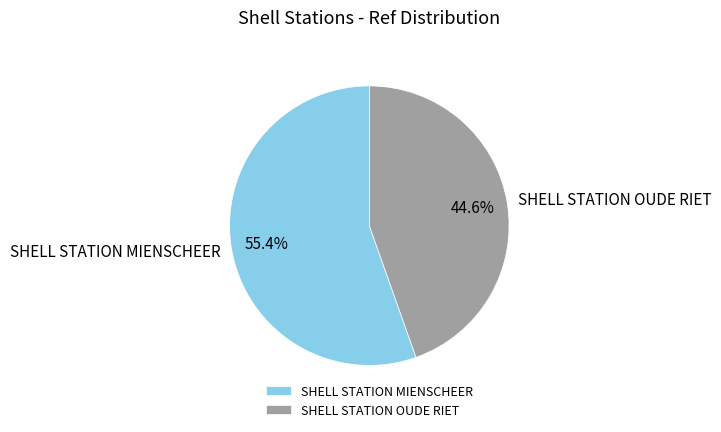

Which category has the smallest portion of the pie?

SHELL STATION OUDE RIET